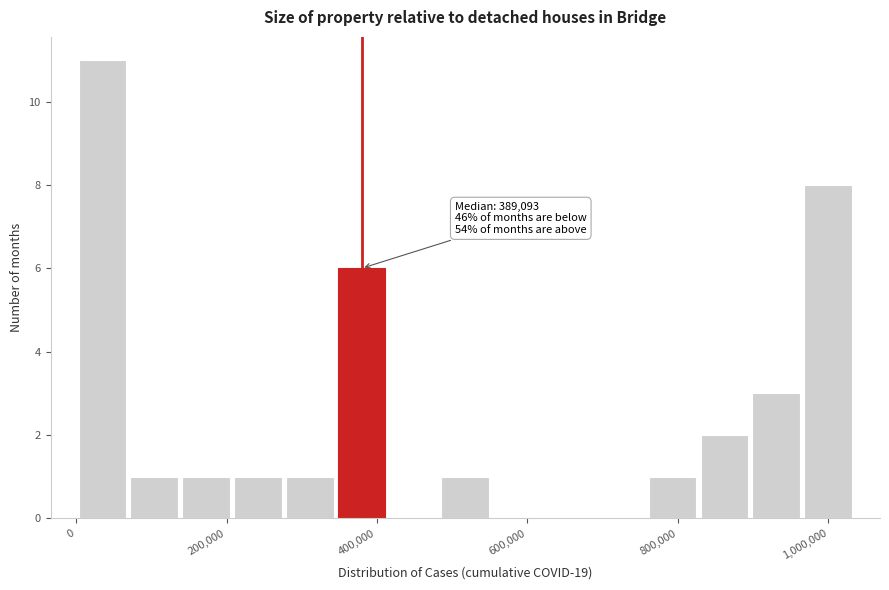

Around what value on the x-axis is the tallest bar? Give the approximate position of its centre, as read against the axis.

40000